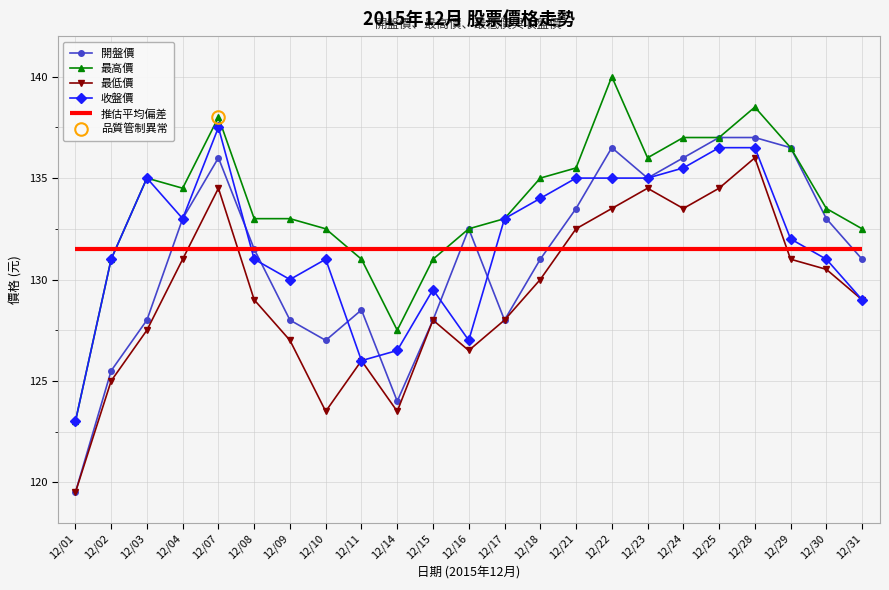

Where is the first local maximum for 收盤價?

12/03